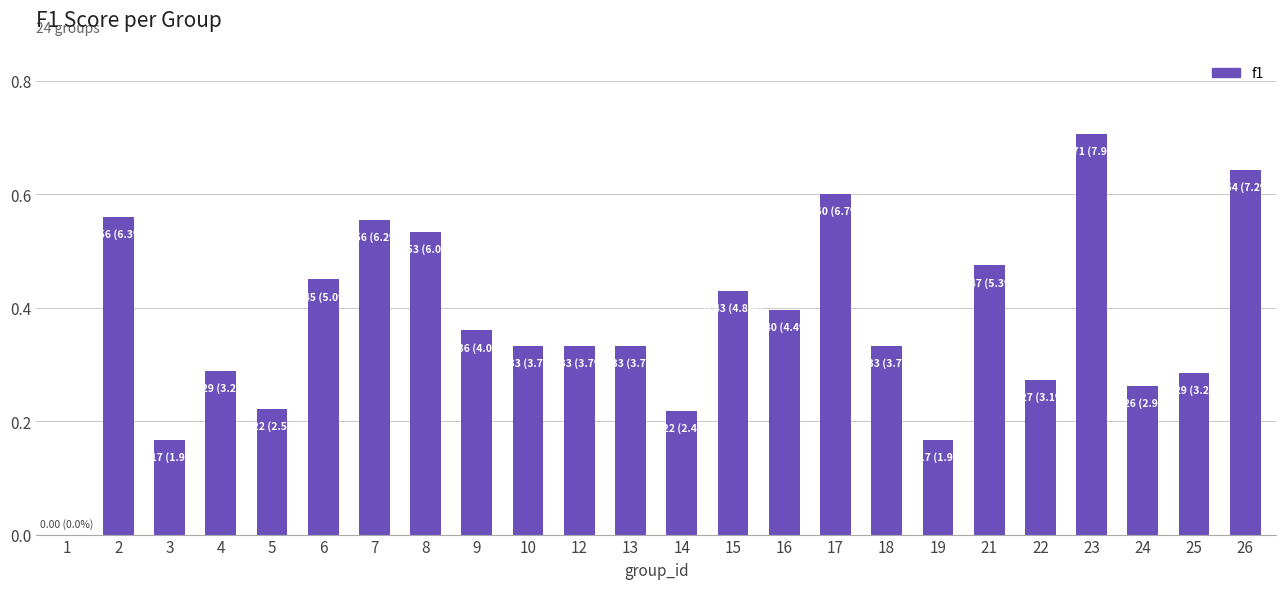

Which has a higher value, 7 or 24?

7